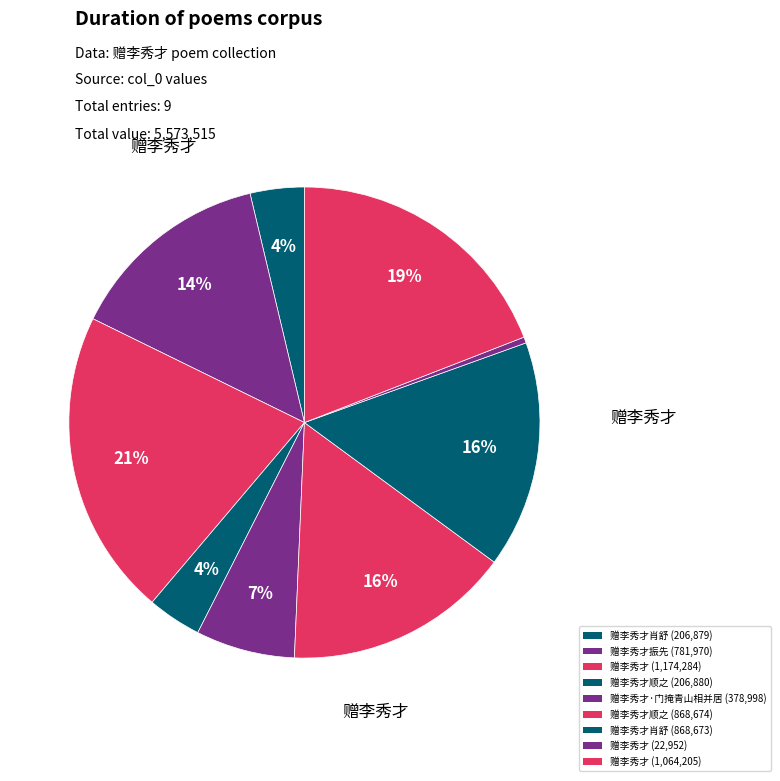

How many segments does this pie chart have?

9